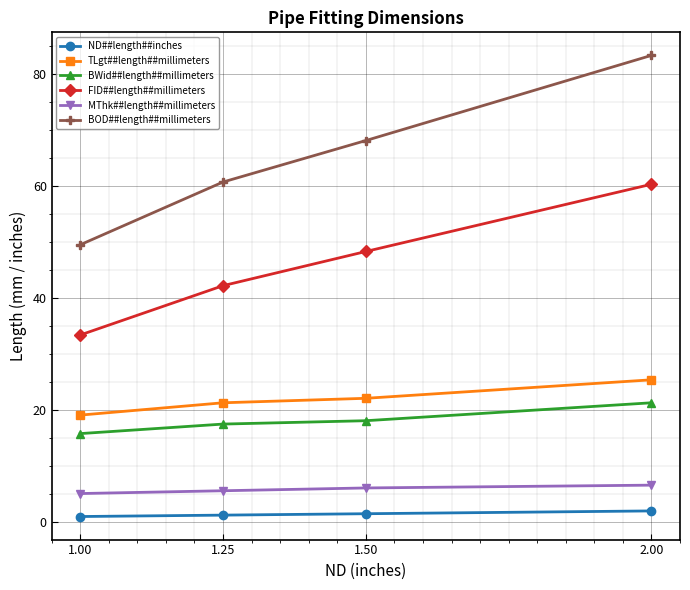

What is the difference between the maximum and minimum values in the MThk##length##millimeters series?

1.5